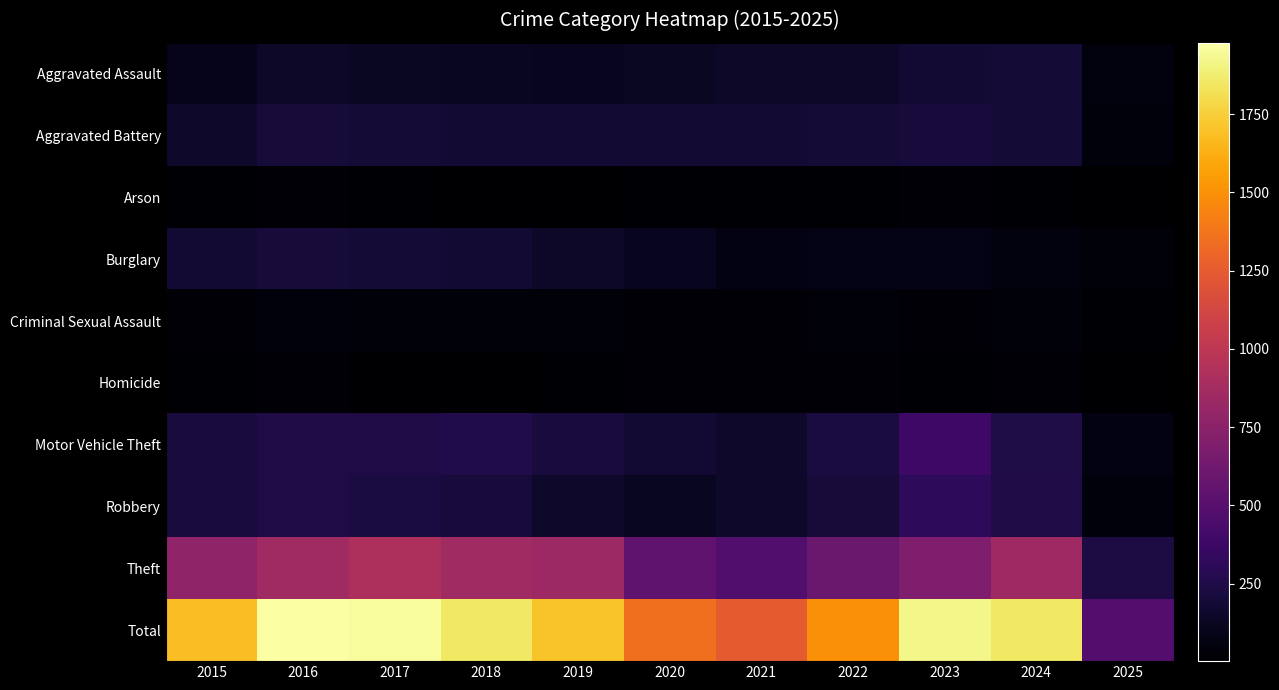

Between 2017 and 2023, which is larger?

2023